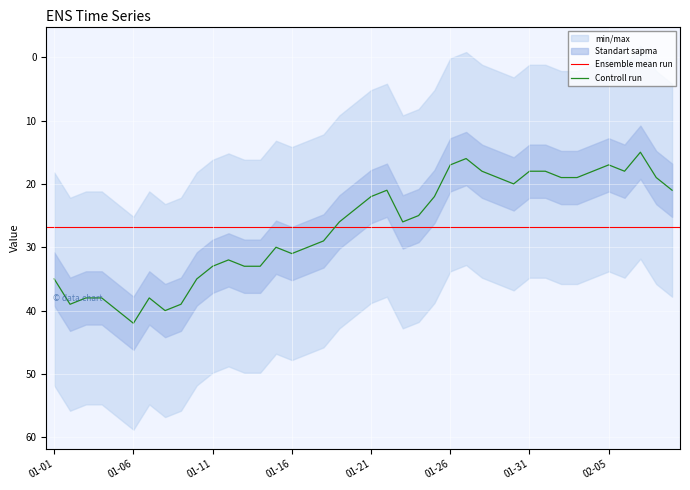

What is the ratio of the value at 2023-02-08 to the value at 2023-02-03?

1.0